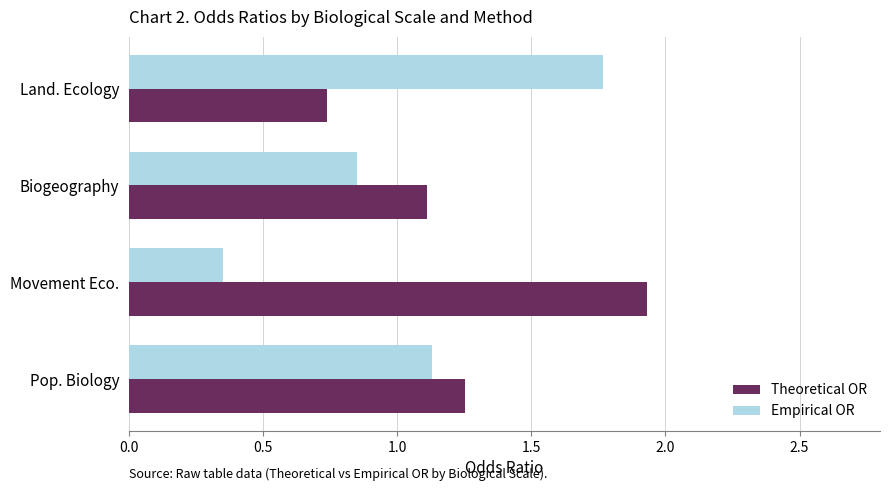

List the series in order of their overall mean, lowest first.

Empirical OR, Theoretical OR